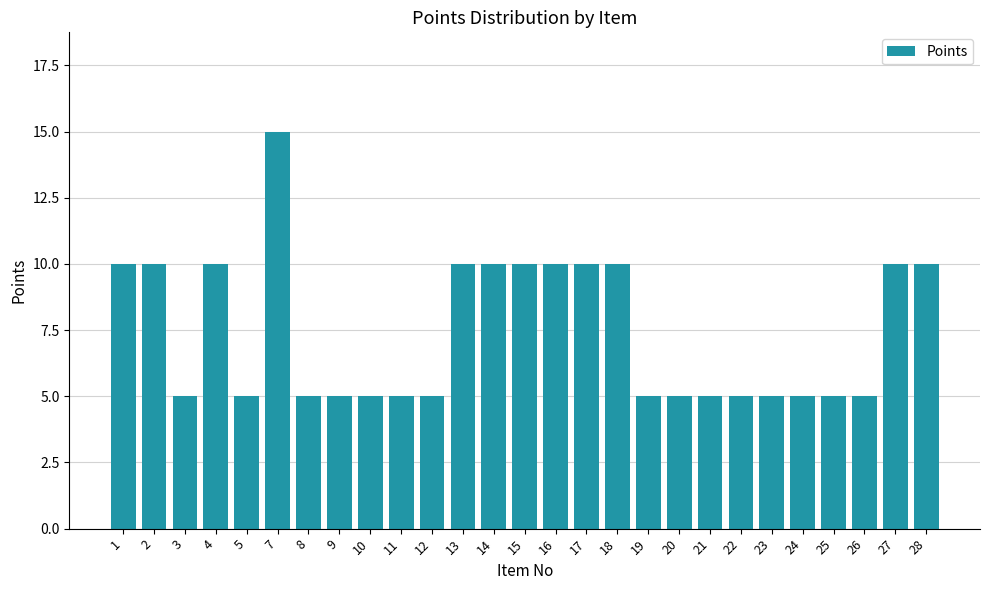

Are the bars grouped side by side (vs. stacked)?

No